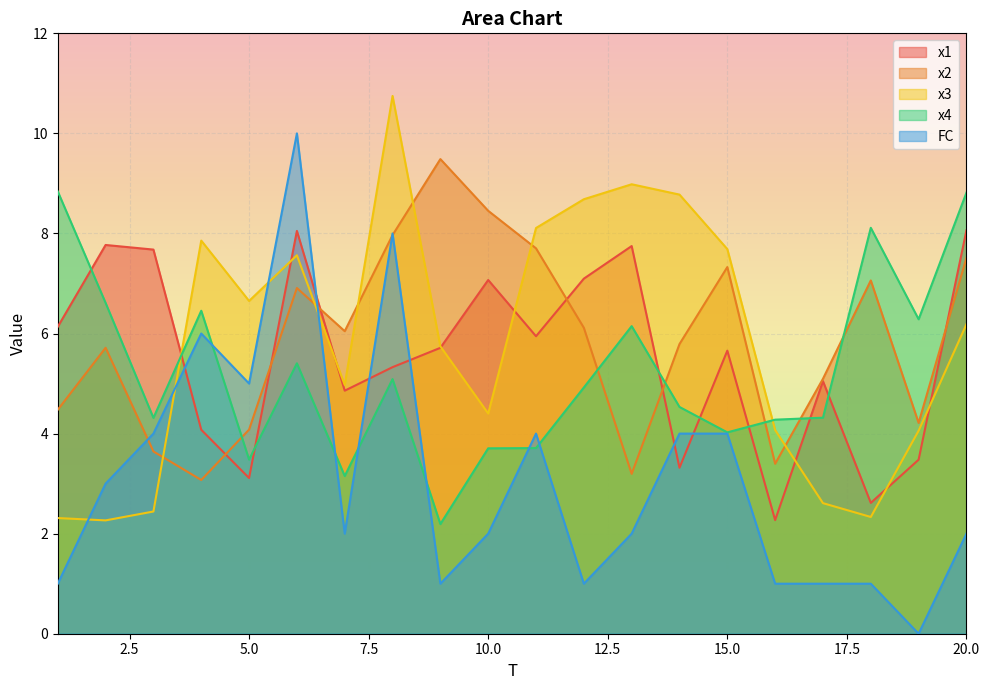

Rank the series at 9 from highest to lowest value.

x2, x3, x1, x4, FC